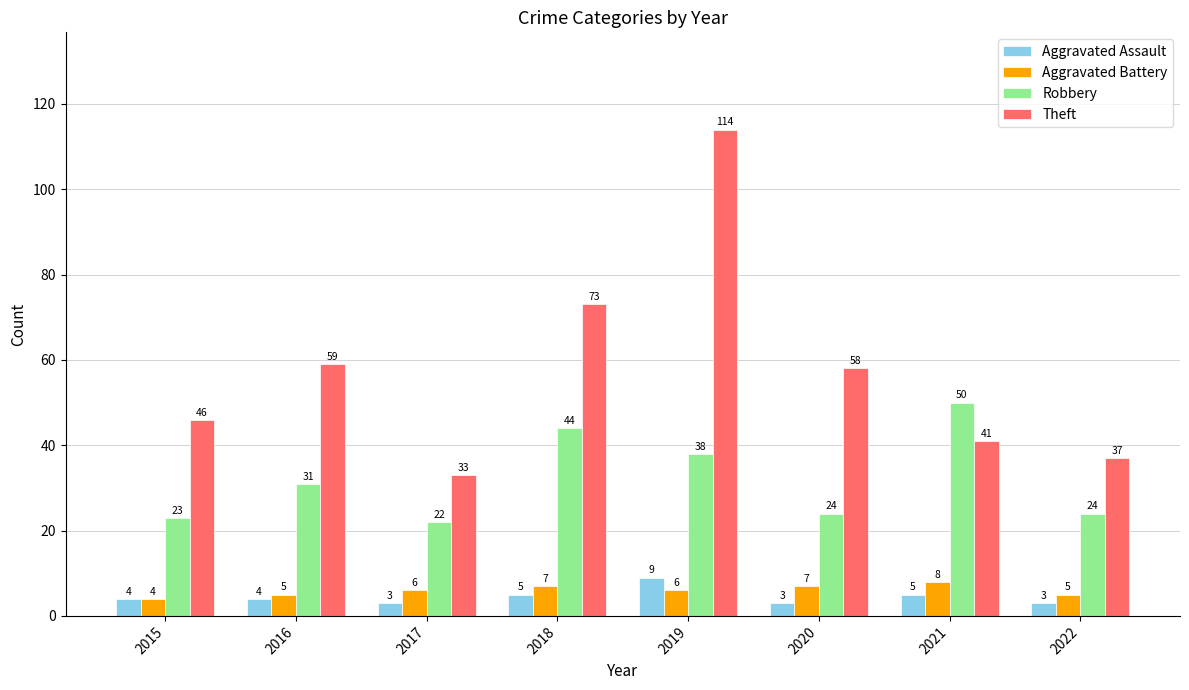

What is the value of the Aggravated Battery bar at the 2nd from the left?

5